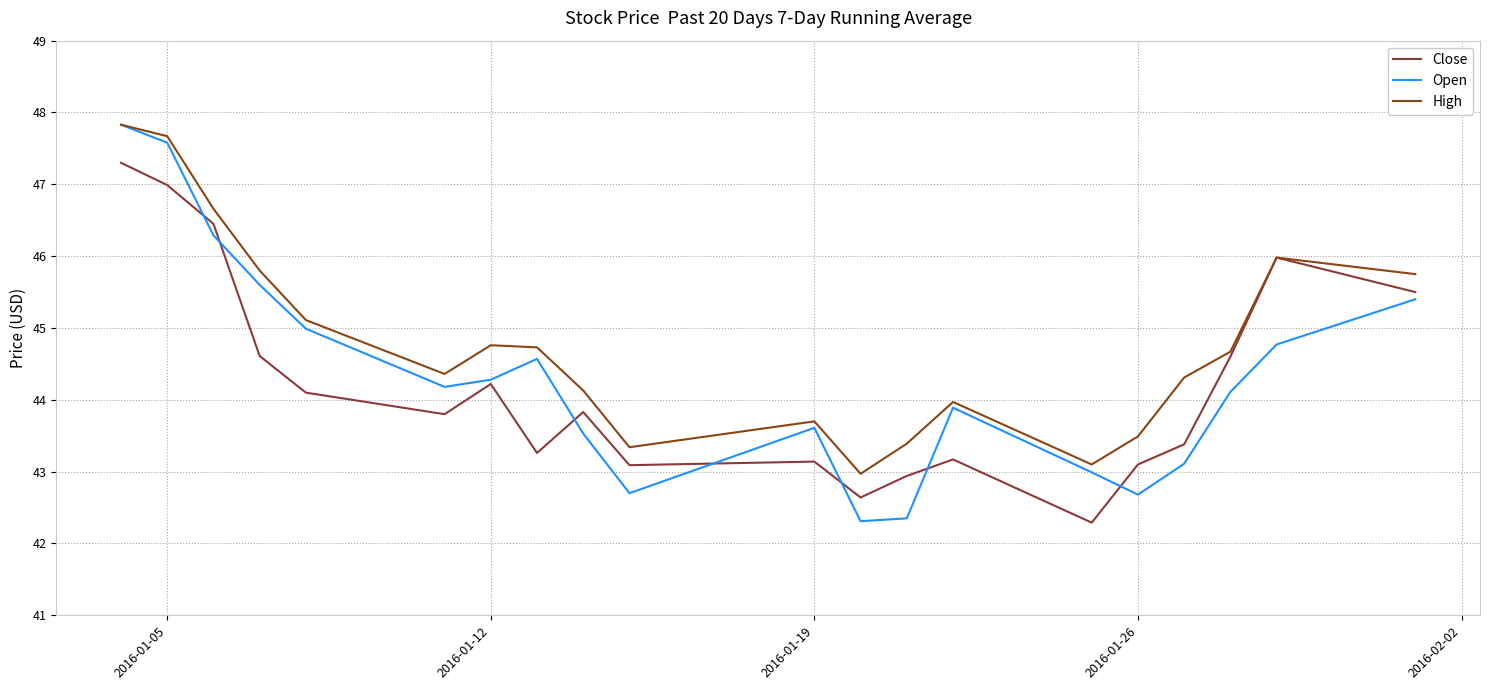

Which series has the largest total across all categories?

High